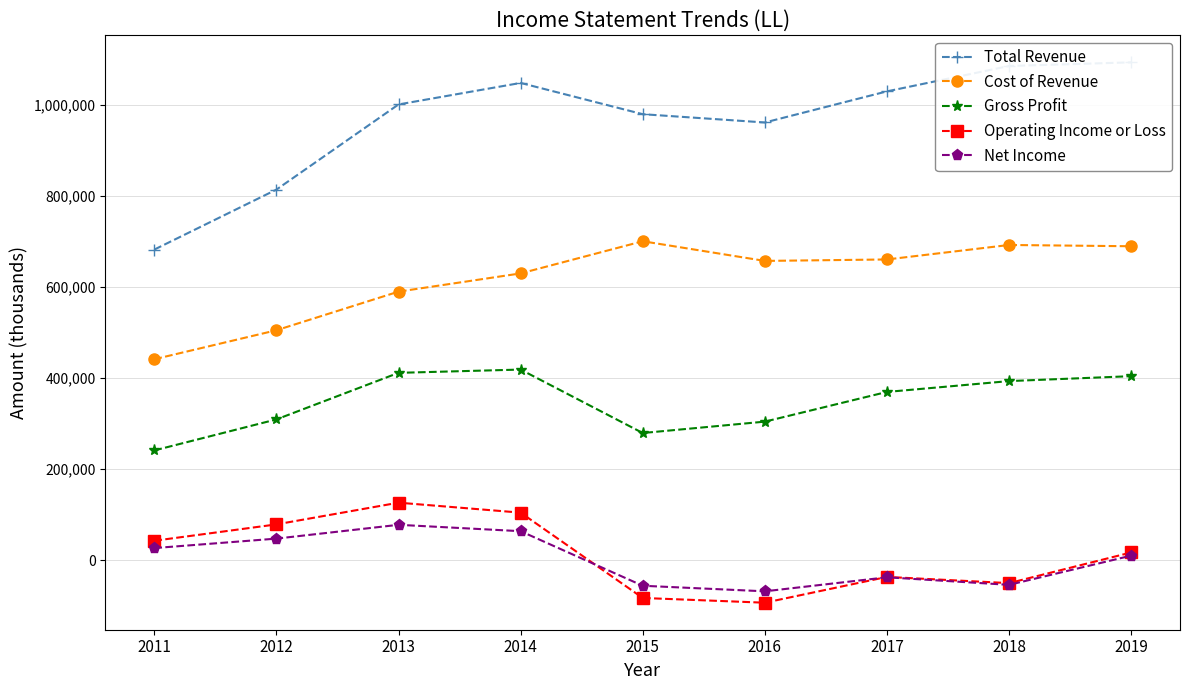

Reading left to right, list all the values displayed in this chart.

Total Revenue: 681600	813300	1000200	1047400	978800	960600	1028900	1084600	1092600
Cost of Revenue: 440900	504500	589300	629300	699900	656700	659900	691700	688900
Gross Profit: 240700	308800	411000	418200	278900	303900	369100	392900	403700
Operating Income or Loss: 42400	78300	126000	104100	-83200	-93600	-37000	-50600	16700
Net Income: 26300	47100	77400	63400	-56400	-68600	-37800	-54400	9700